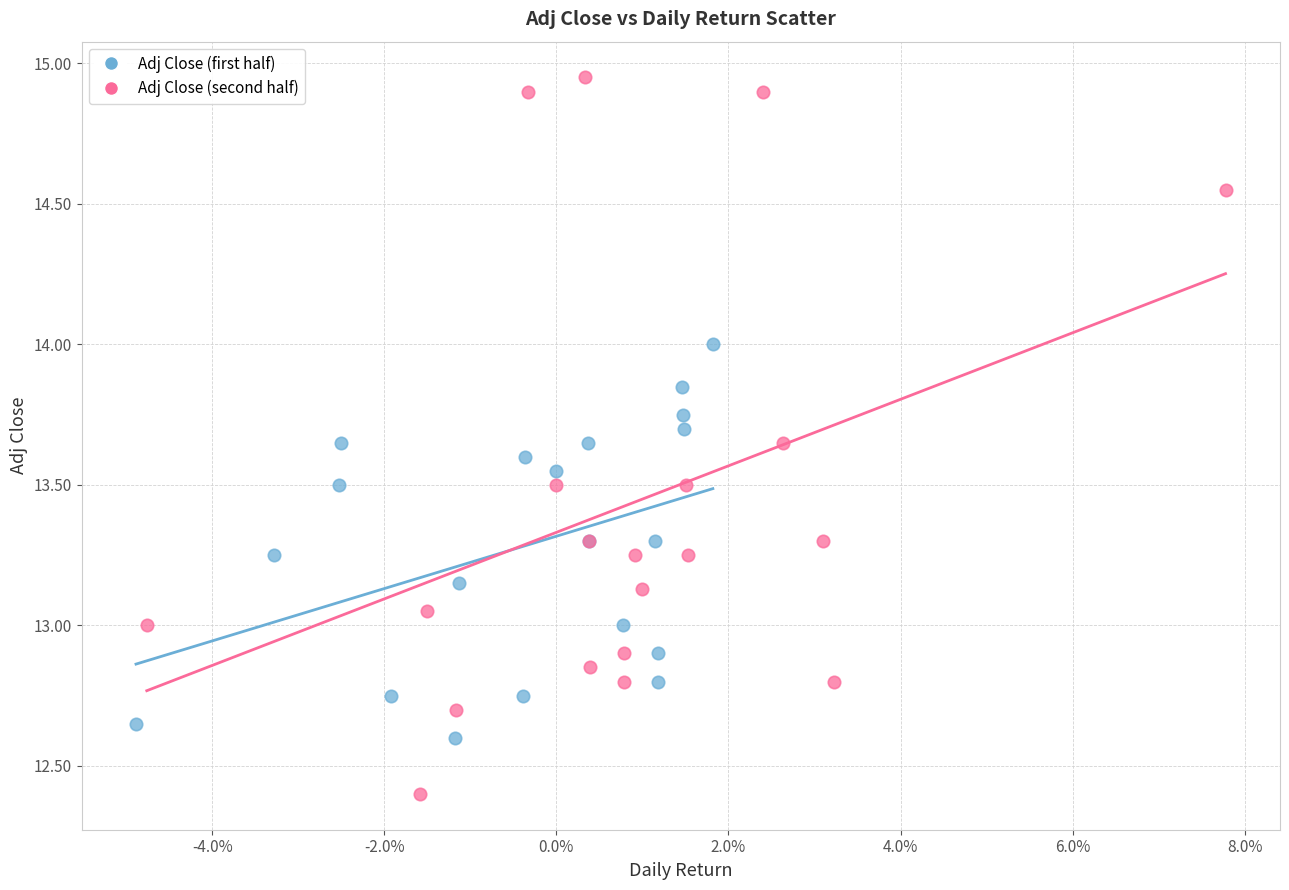

Which series contains the highest Y value?

Adj Close (second half)